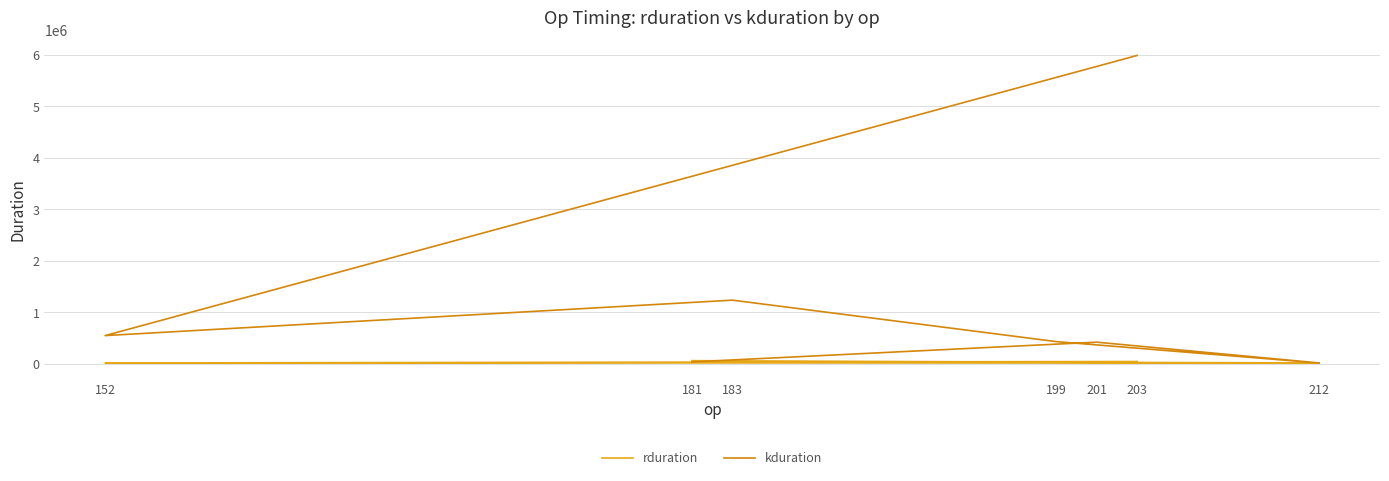

How many lines are shown in the chart?

2